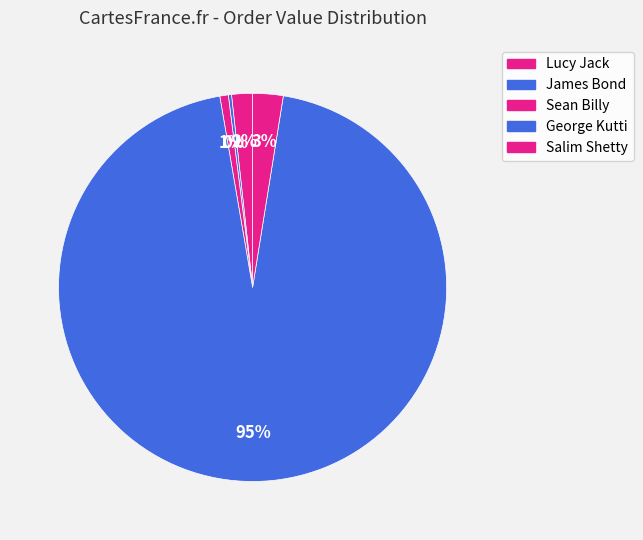

What is the largest slice in the pie chart?

George Kutti